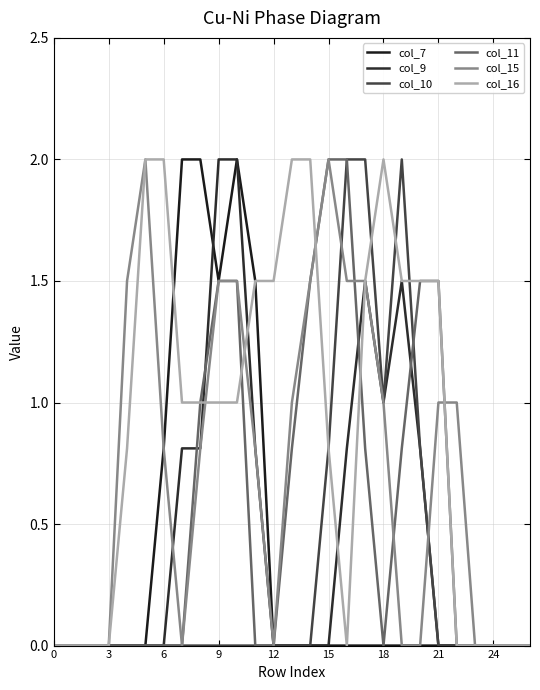

Where is col_9 nearest to the value 1?

18